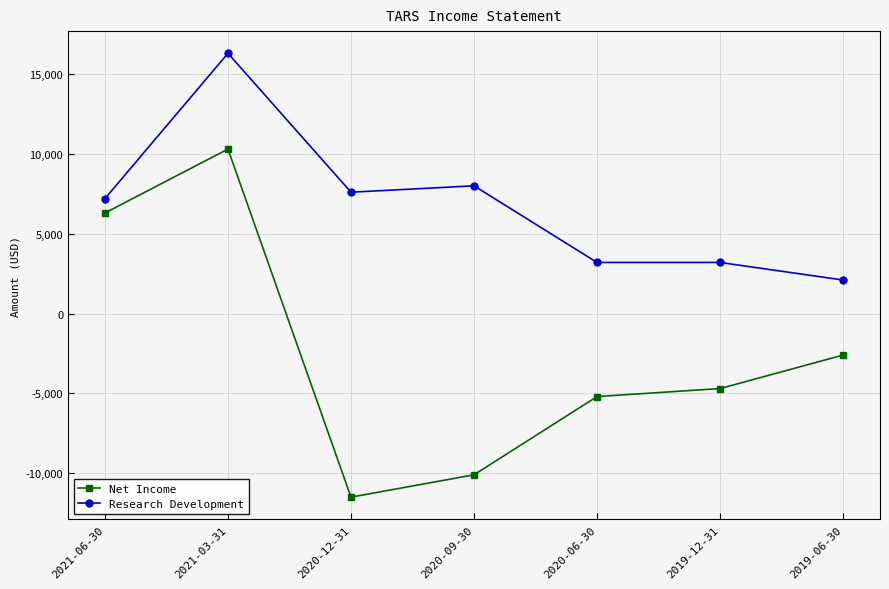

What is the total value across all series at 2020-09-30?

-2100